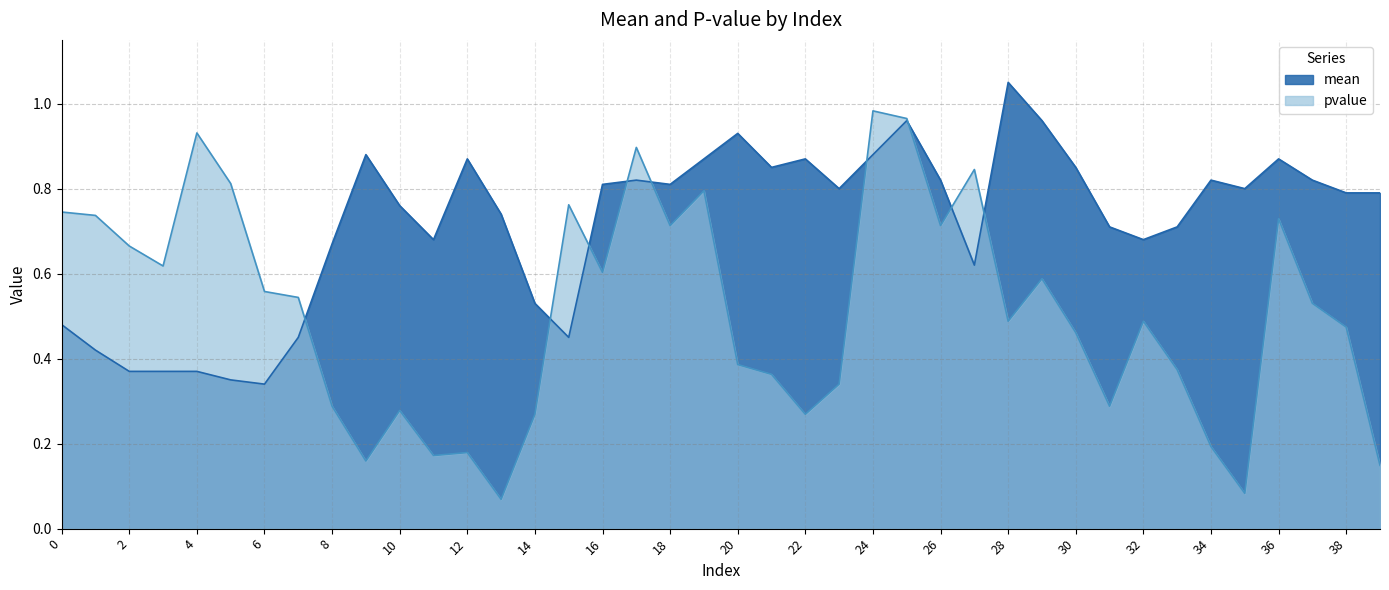

Reading right to left, what are all the values shown in this chart?

mean: 39=0.8	38=0.8	37=0.8	36=0.9	35=0.8	34=0.8	33=0.7	32=0.7	31=0.7	30=0.8	29=1.0	28=1.1	27=0.6	26=0.8	25=1.0	24=0.9	23=0.8	22=0.9	21=0.8	20=0.9	19=0.9	18=0.8	17=0.8	16=0.8	15=0.5	14=0.5	13=0.7	12=0.9	11=0.7	10=0.8	9=0.9	8=0.7	7=0.5	6=0.3	5=0.3	4=0.4	3=0.4	2=0.4	1=0.4	0=0.5
pvalue: 39=0.1	38=0.5	37=0.5	36=0.7	35=0.1	34=0.2	33=0.4	32=0.5	31=0.3	30=0.5	29=0.6	28=0.5	27=0.8	26=0.7	25=1.0	24=1.0	23=0.3	22=0.3	21=0.4	20=0.4	19=0.8	18=0.7	17=0.9	16=0.6	15=0.8	14=0.3	13=0.1	12=0.2	11=0.2	10=0.3	9=0.2	8=0.3	7=0.5	6=0.6	5=0.8	4=0.9	3=0.6	2=0.7	1=0.7	0=0.7